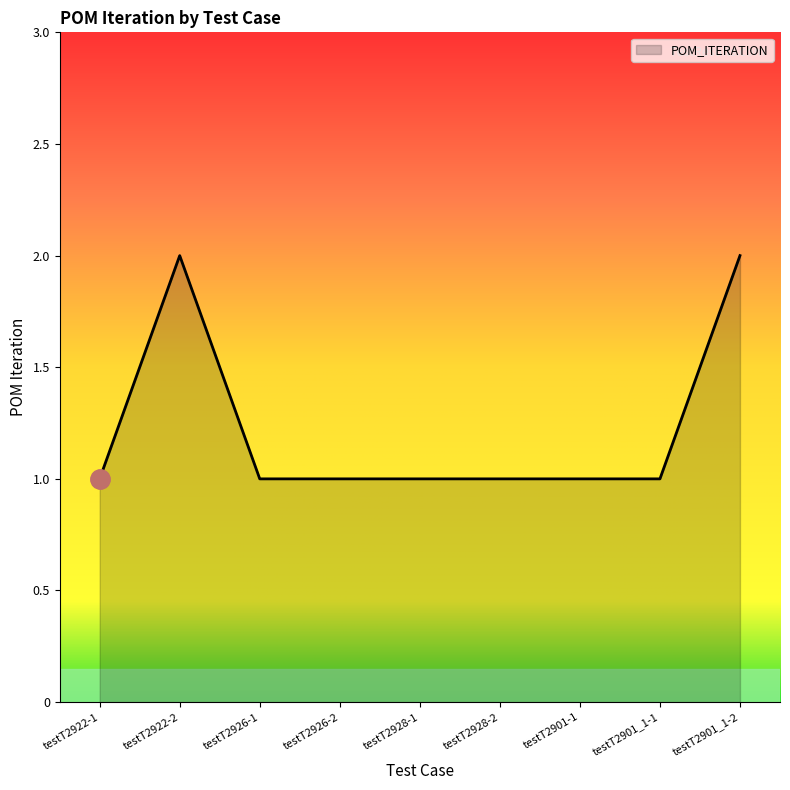

How many distinct data groups are displayed?

1